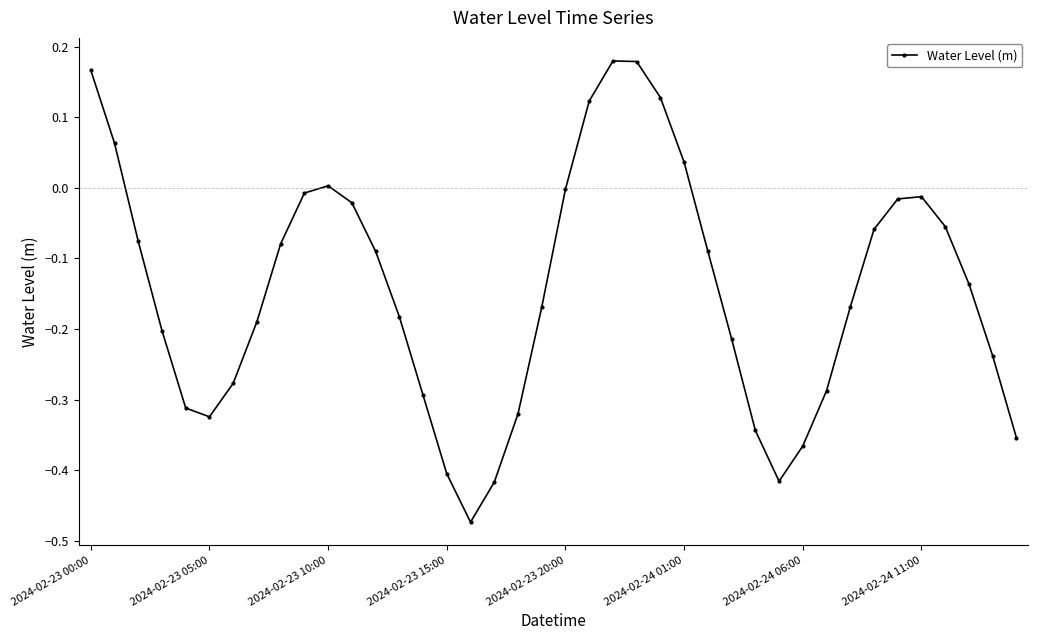

How many interior local peaks (higher than both neighbors) does the data have?

3